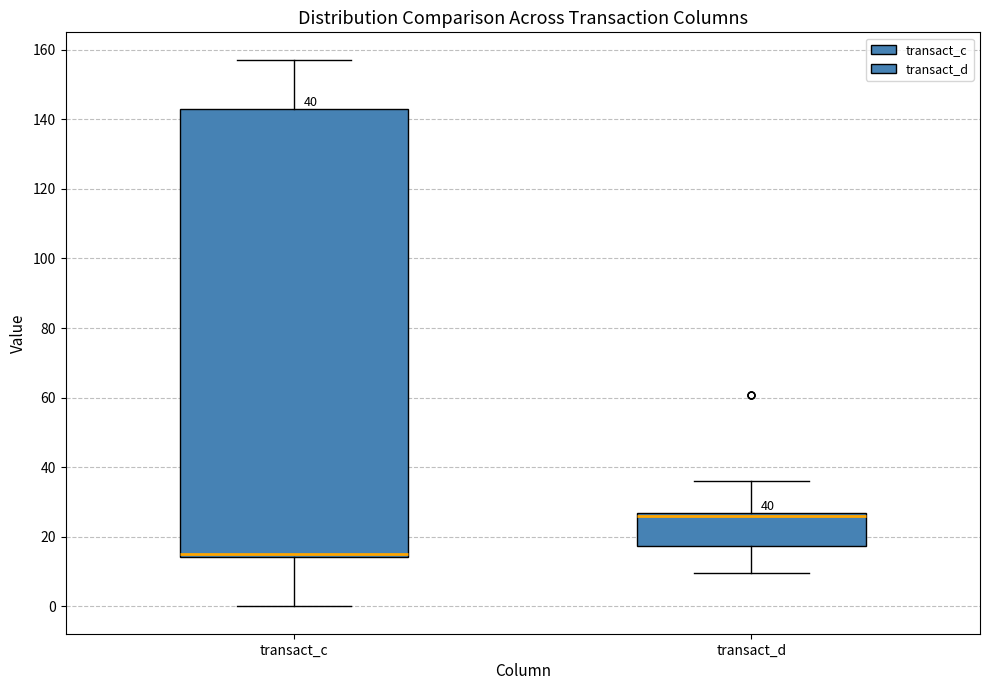

Which box has the lowest median line?

transact_c